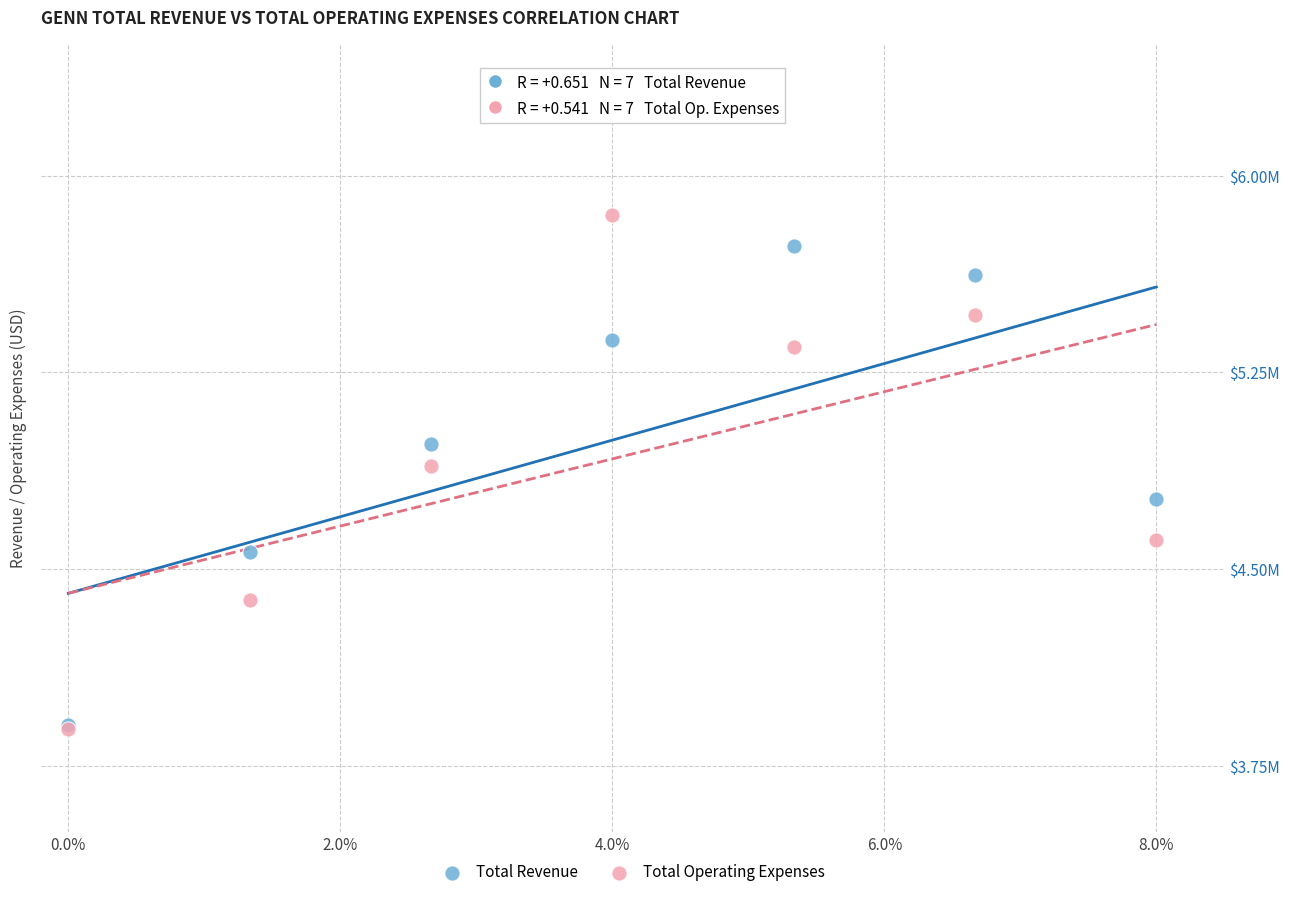

What are all the series names shown in the legend?

Total Revenue, Total Operating Expenses